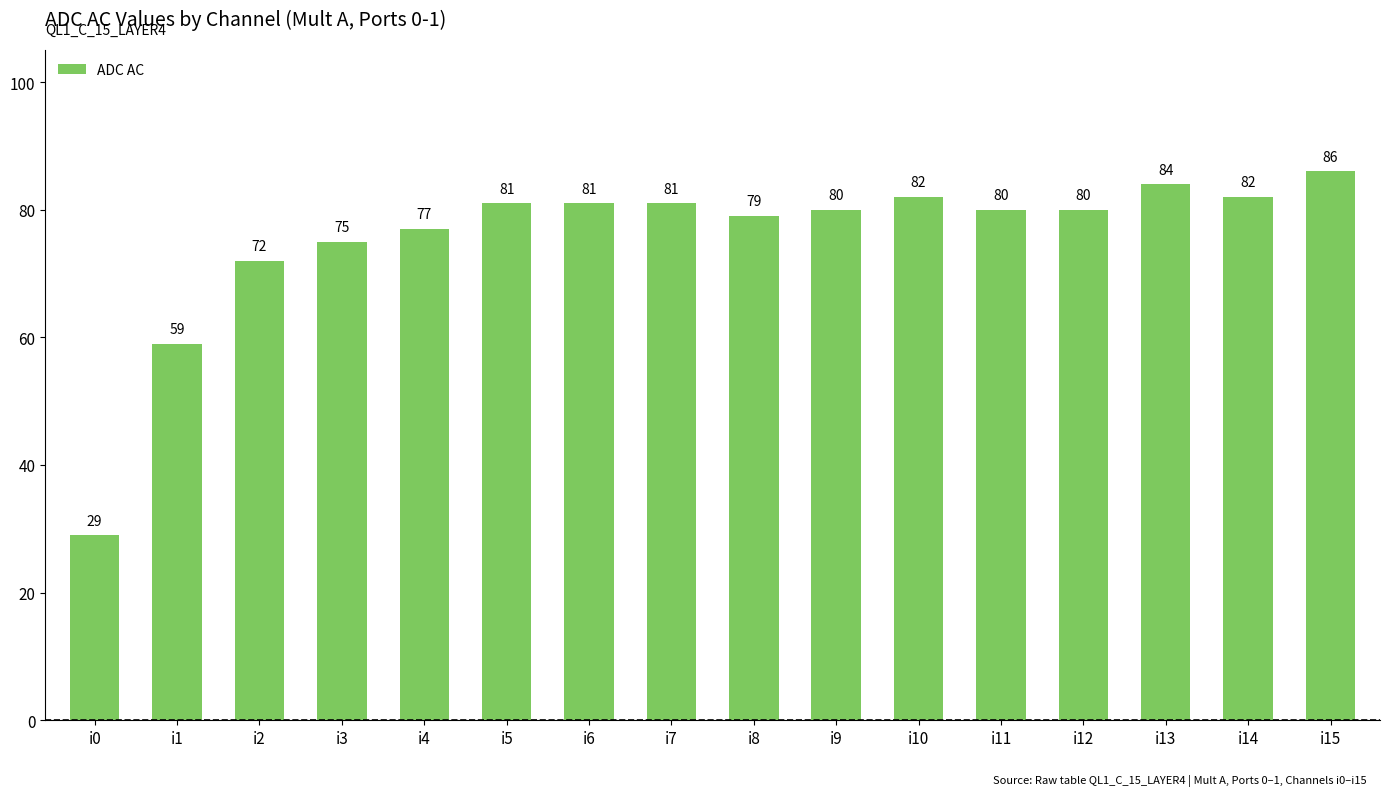

The value at i10 is 132. True or false?

False